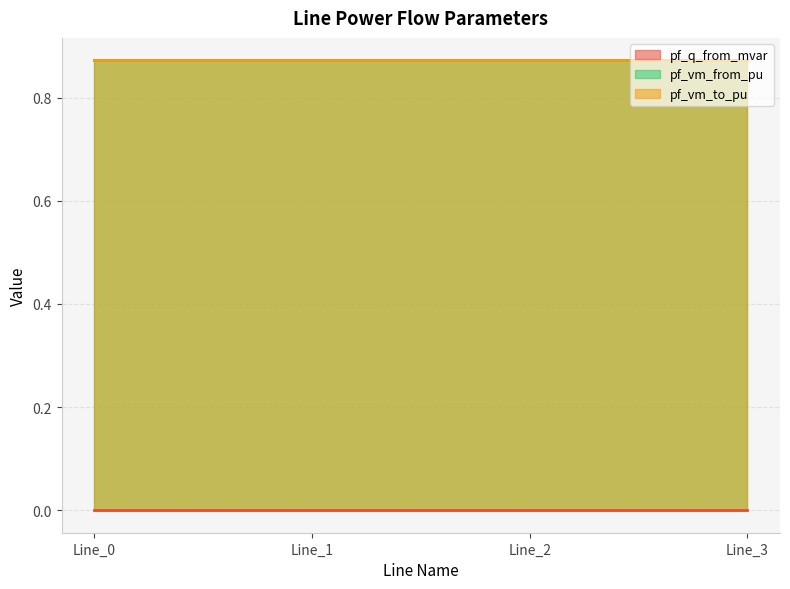

Rank the series at Line_3 from lowest to highest value.

pf_q_from_mvar, pf_vm_from_pu, pf_vm_to_pu